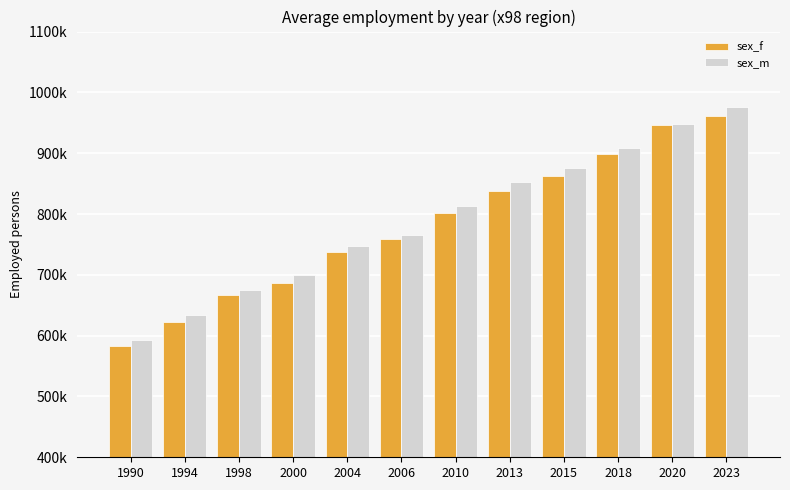

Does the chart contain stacked bars?

No